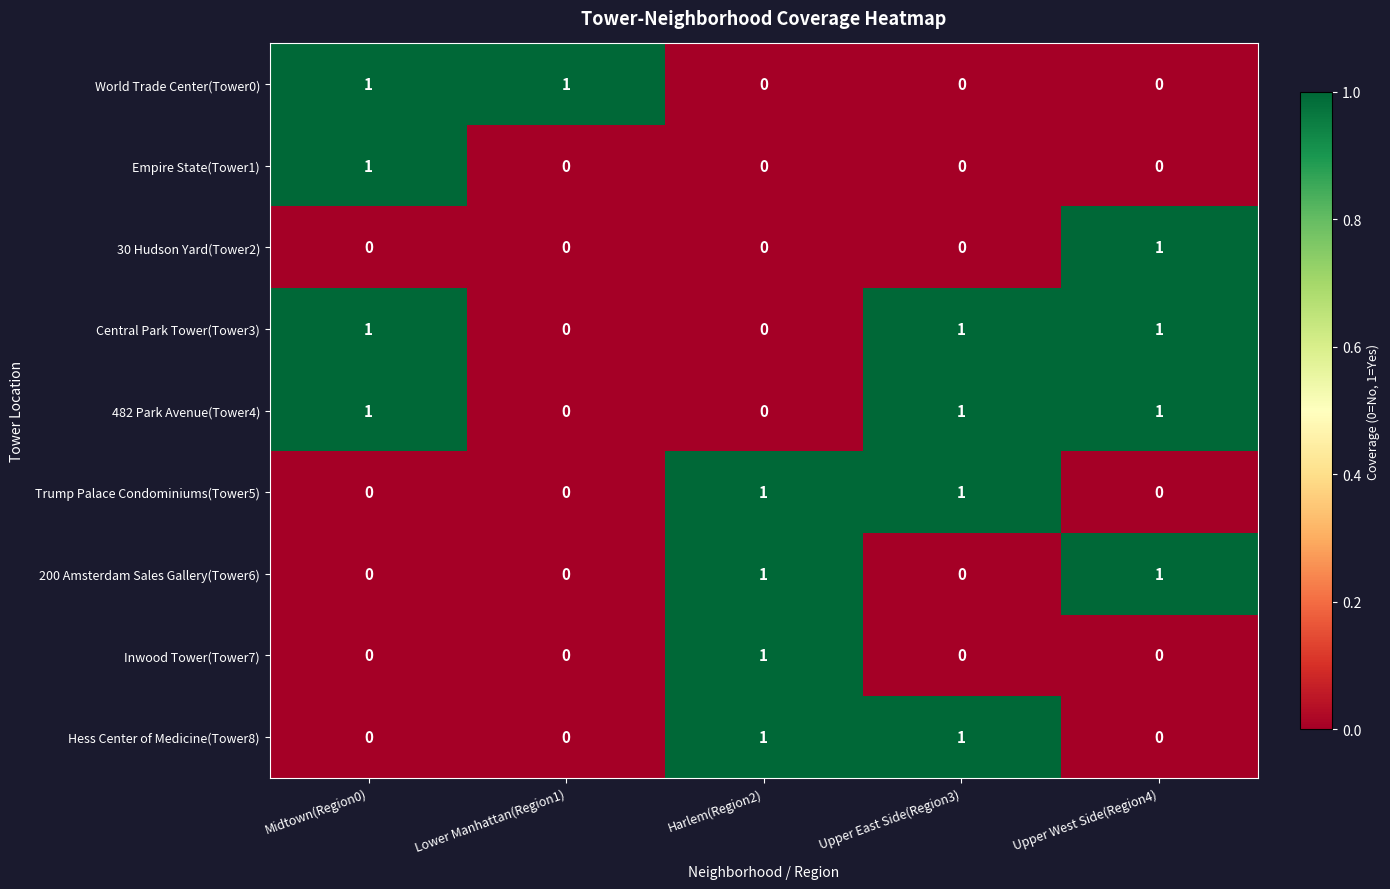

How many Trump Palace Condominiums(Tower5) values are between 0 and 1?

5